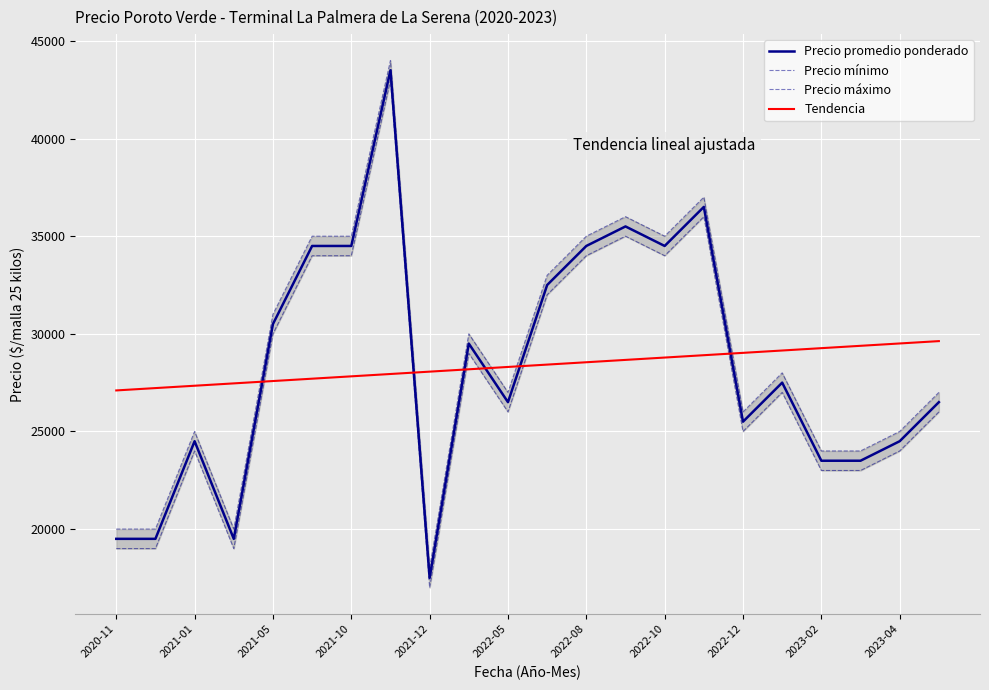

Where is the first local maximum for Precio promedio ponderado?

2021-01